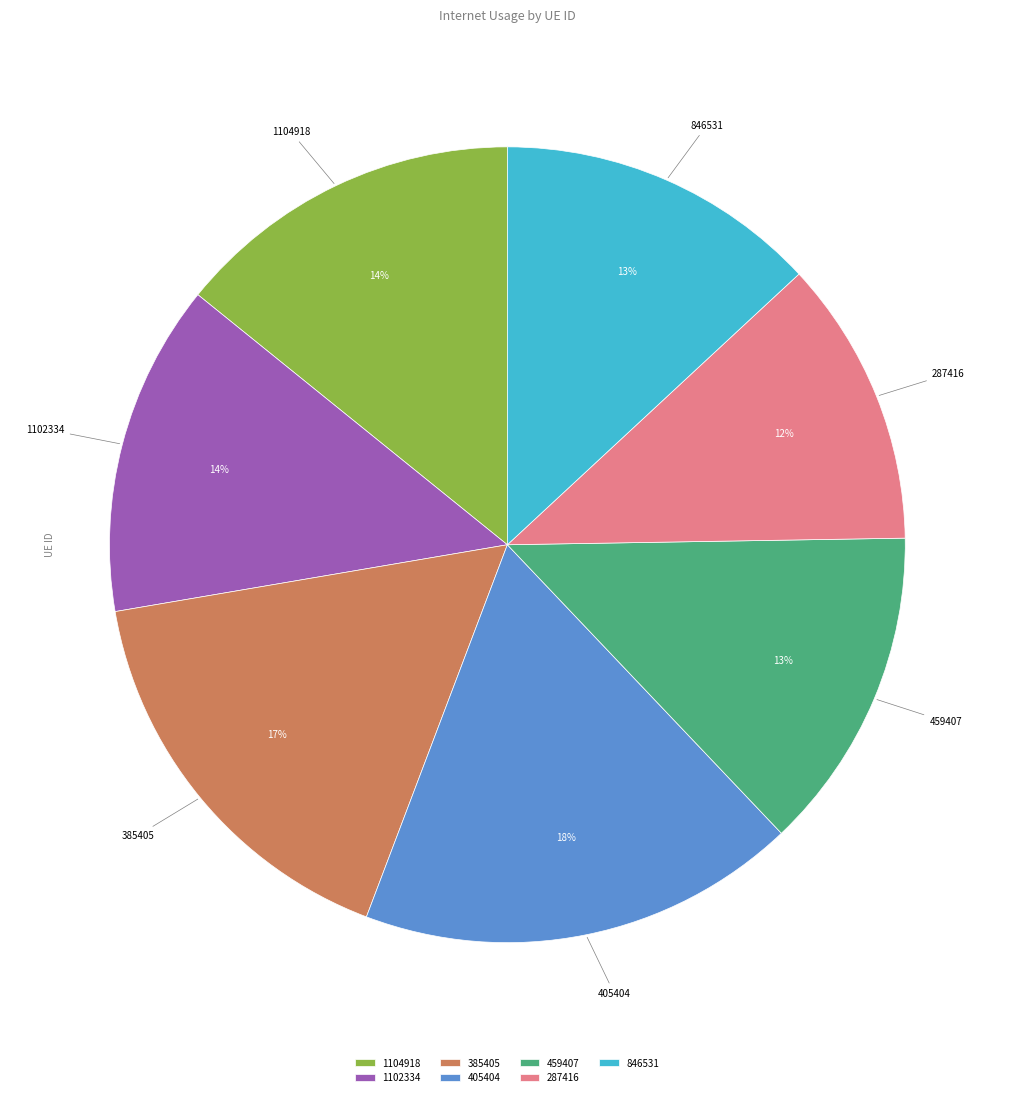

What percentage is the 287416 slice, to the nearest percent?

12%